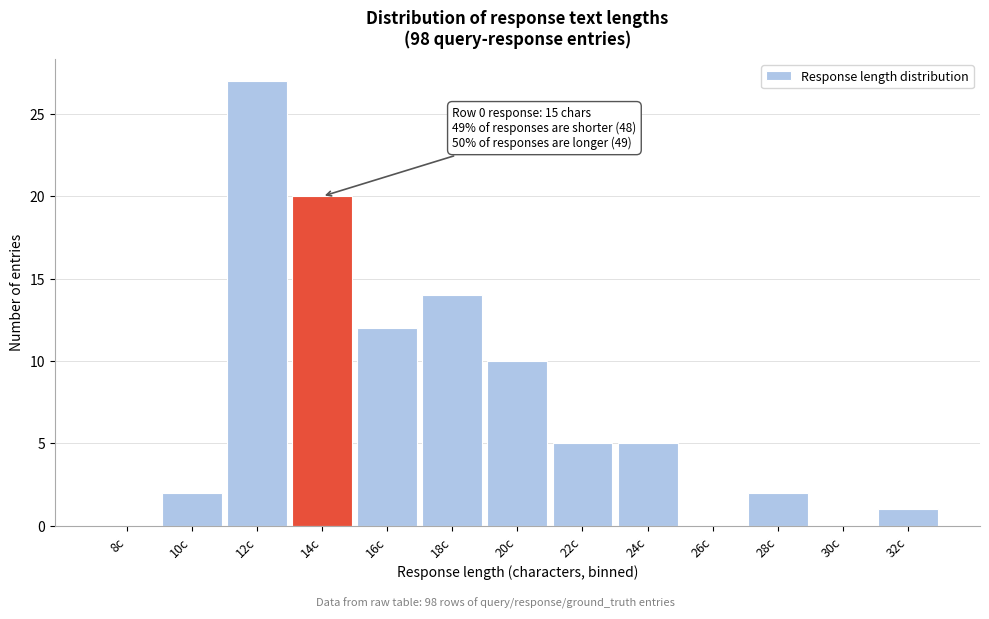

Reading left to right, extract all data points from this chart.

8c=0	10c=2	12c=27	14c=20	16c=12	18c=14	20c=10	22c=5	24c=5	26c=0	28c=2	30c=0	32c=1